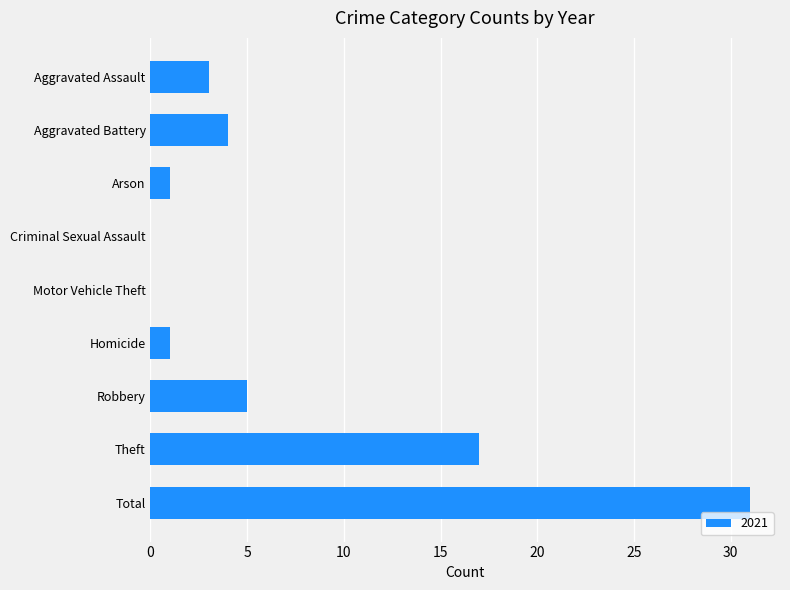

The chart shows a value of 23 at Theft. True or false?

False